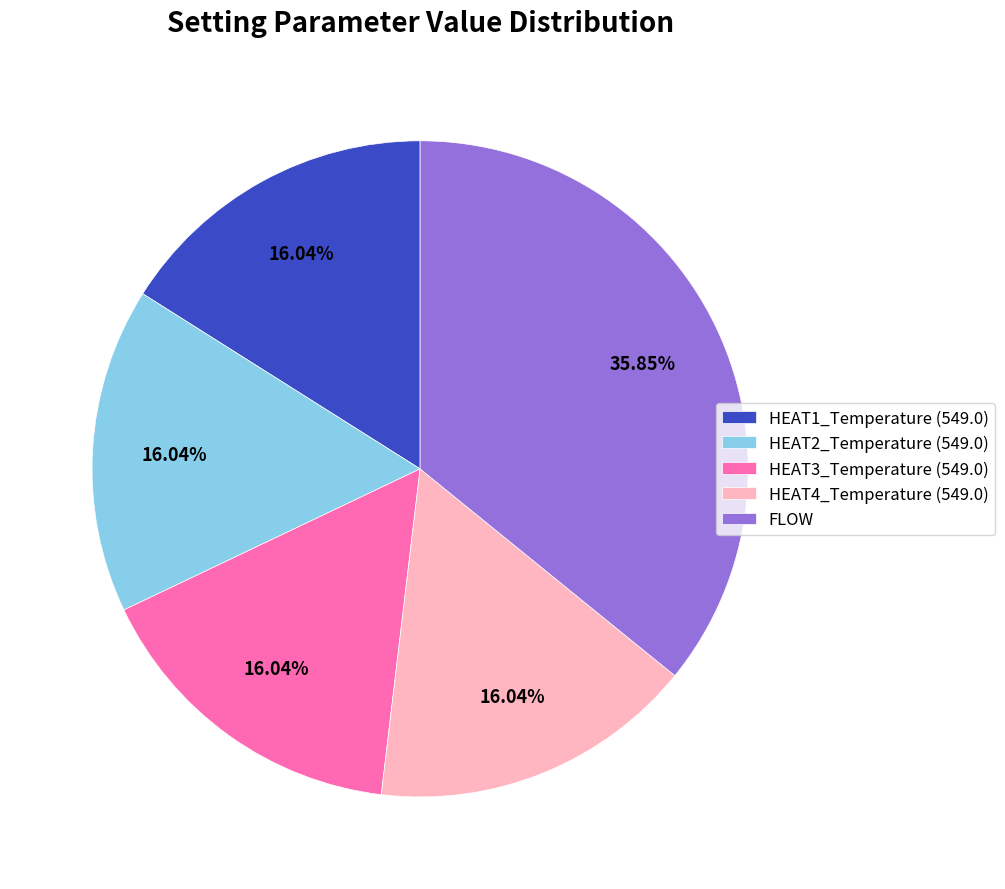

What percentage is NOT represented by HEAT1_Temperature (549.0)?

84.0%